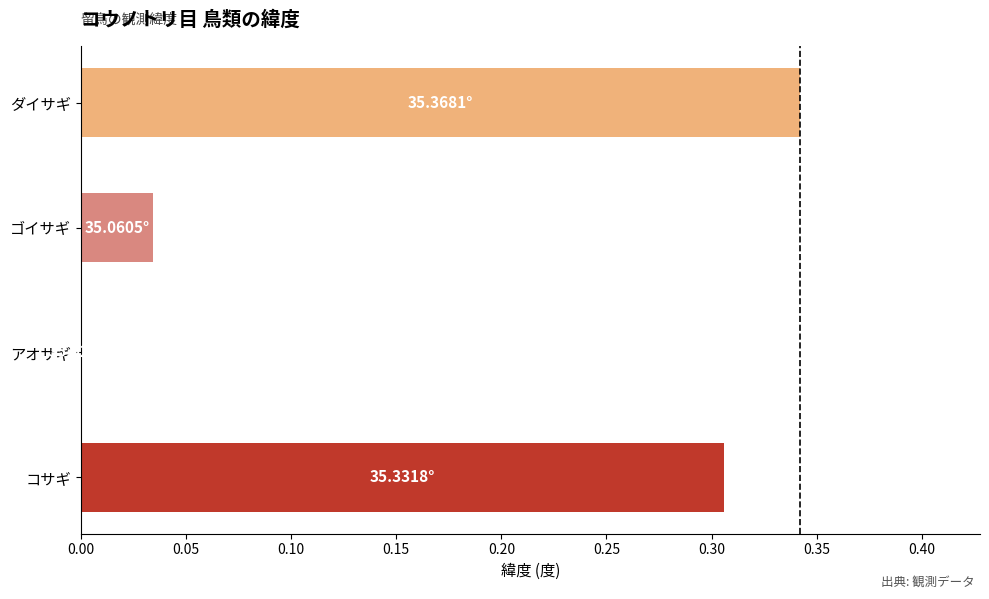

What is the sum of the values at コサギ and ダイサギ?

0.6